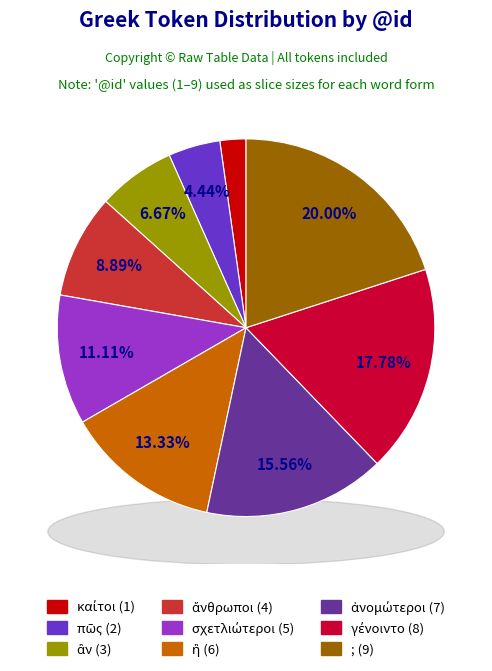

Do σχετλιώτεροι and ἂν together represent more than half of the pie?

No